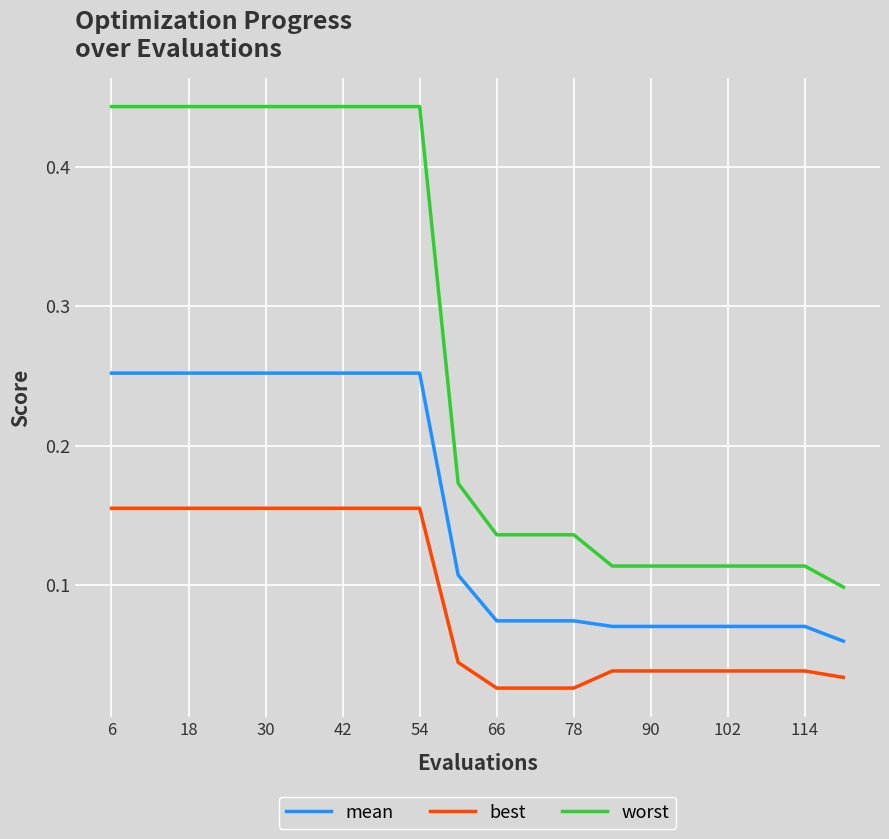

True or false: mean and best intersect in this chart.

False